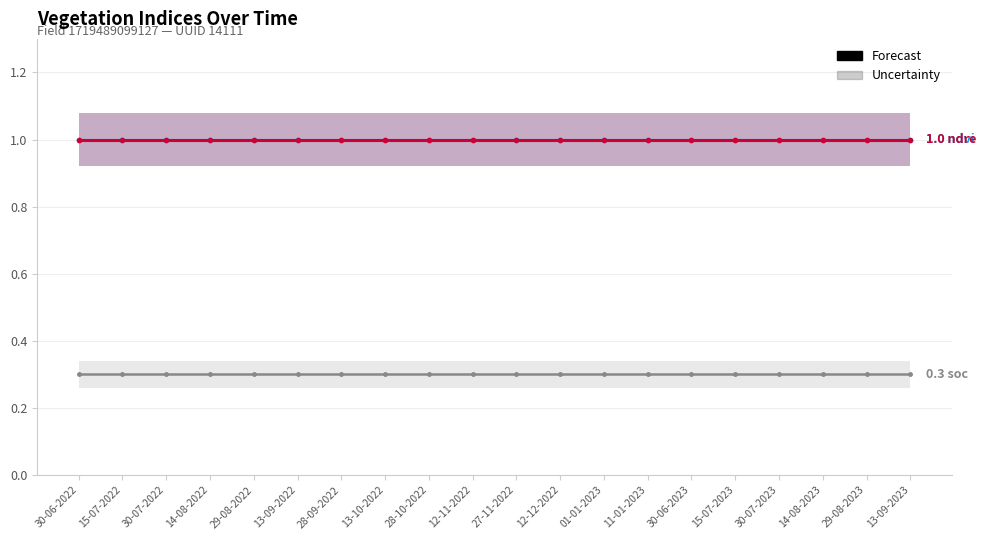

True or false: soc has more than 0 interior local peaks.

False